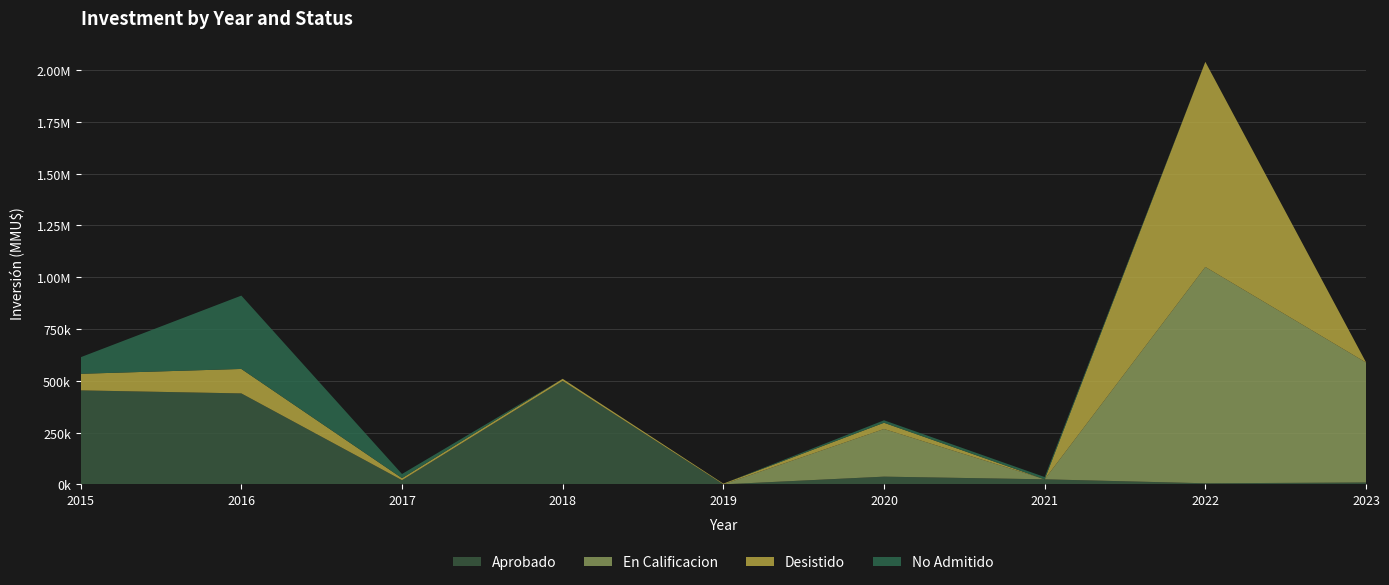

Reading left to right, list all the values displayed in this chart.

Aprobado: 2015=453600	2016=439000	2017=20000	2018=499500	2019=0	2020=37200	2021=24300	2022=5183	2023=9000
En Calificacion: 2015=0	2016=0	2017=0	2018=0	2019=0	2020=230000	2021=0	2022=1044183	2023=579000
Desistido: 2015=80000	2016=118000	2017=9903	2018=9903	2019=3500	2020=30000	2021=0	2022=990000	2023=1200
No Admitido: 2015=80000	2016=354000	2017=20000	2018=0	2019=0	2020=12000	2021=11000	2022=0	2023=0